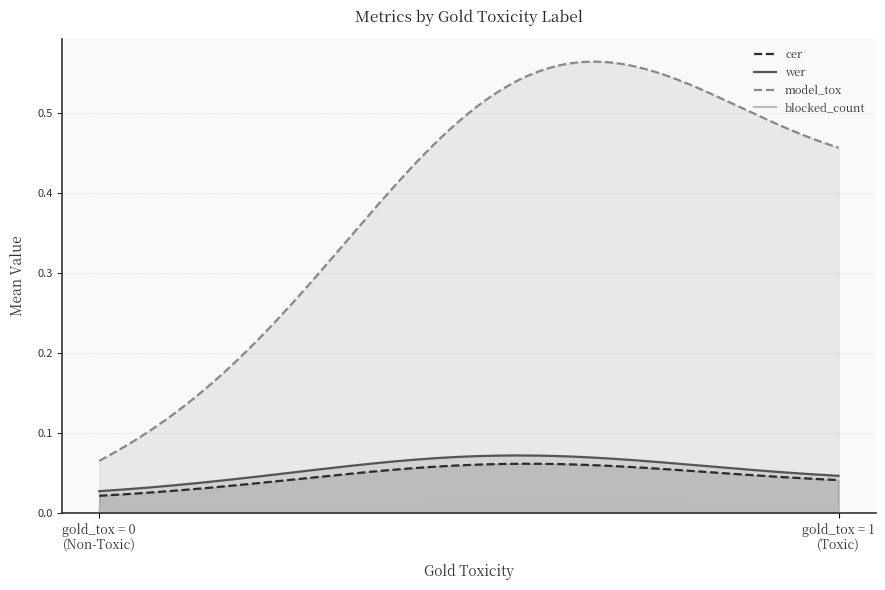

Does the chart display data point markers on the line(s)?

No